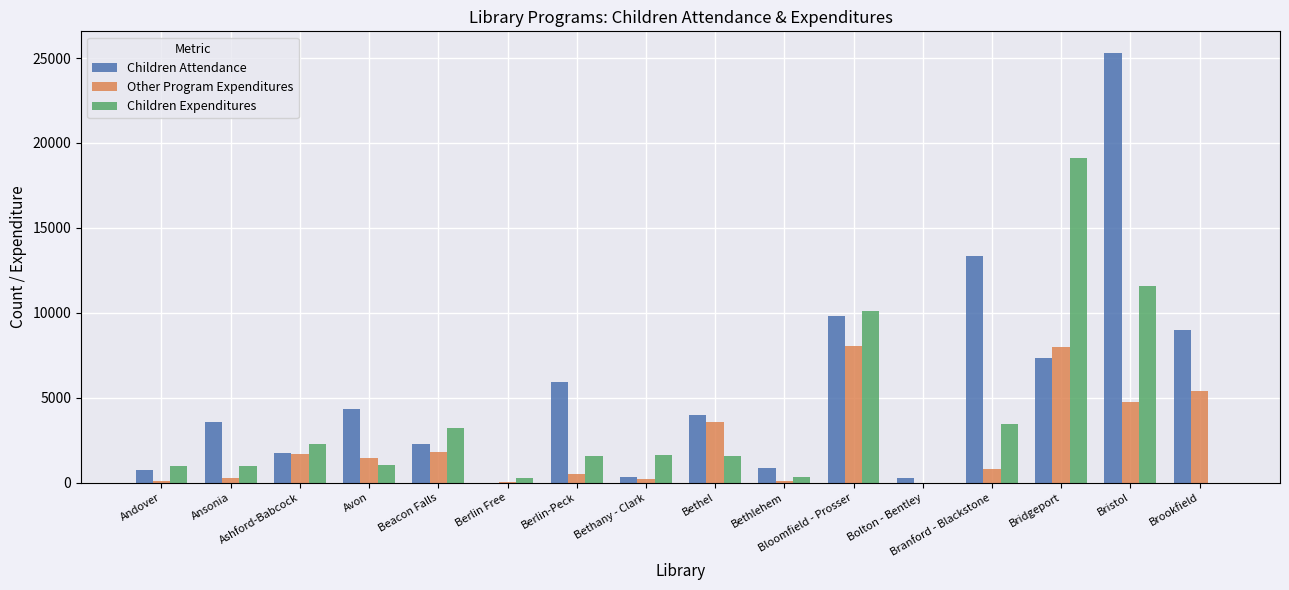

What is the difference between the Children Attendance values at Ansonia and Brookfield?

5408